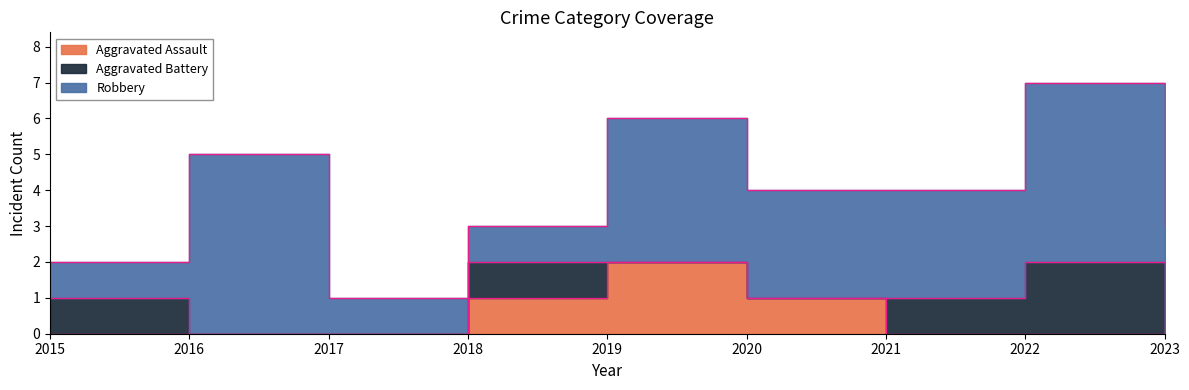

How many interior local peaks does the Aggravated Assault series have?

1